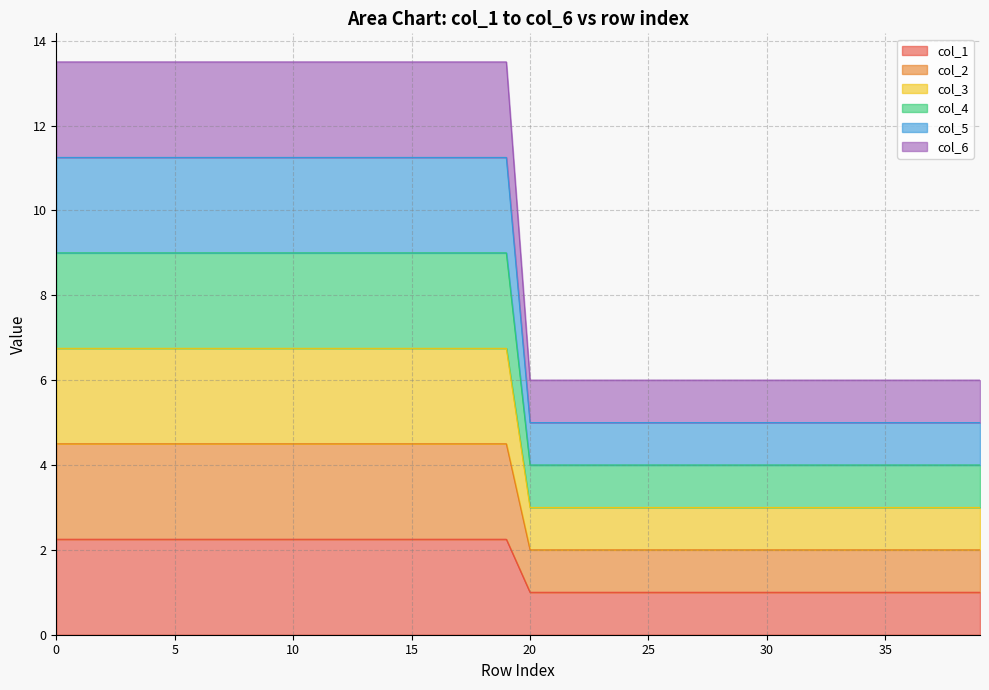

Read the col_6 value at 20.

6.0